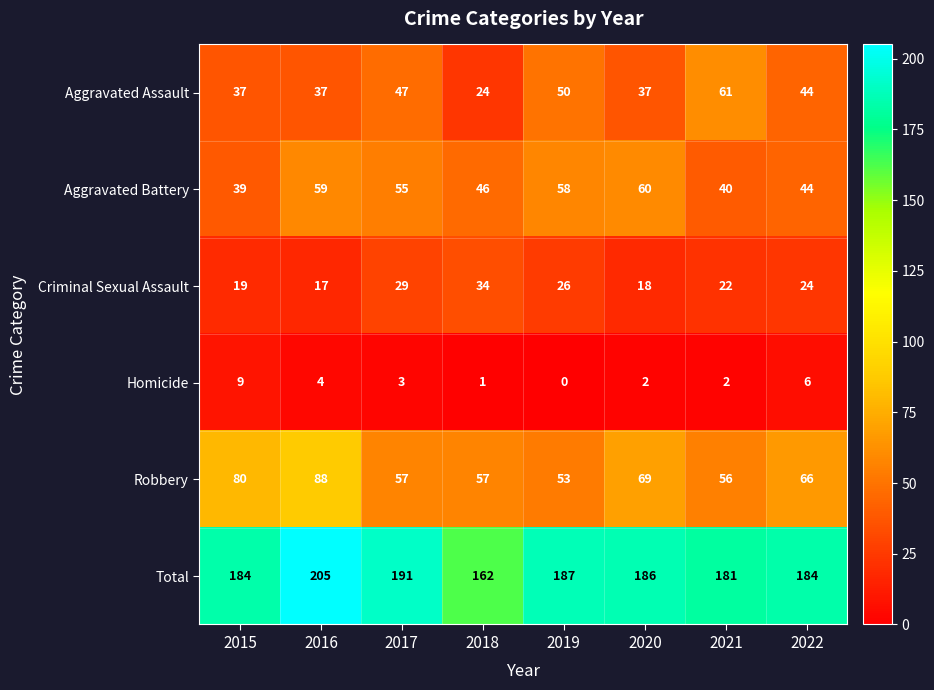

Between 2019 and 2022, which series saw the biggest shift?

Aggravated Battery